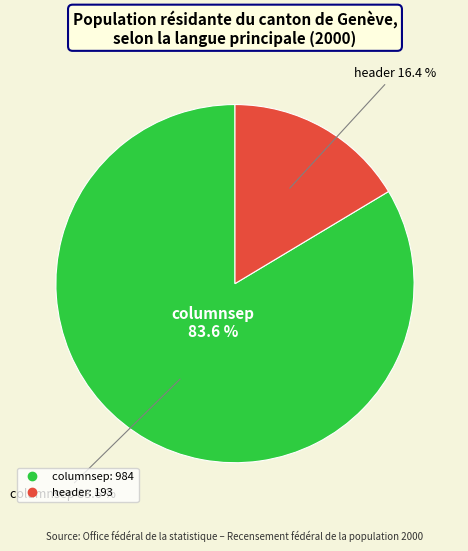

How many segments does this pie chart have?

2